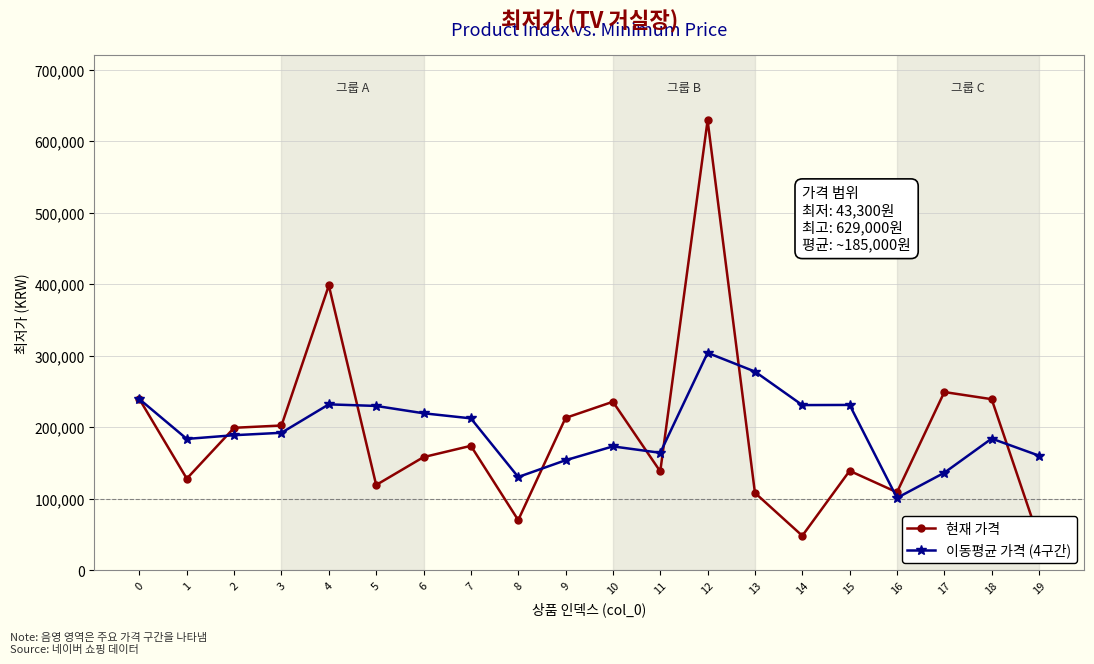

How many interior local peaks does the 현재 가격 series have?

6